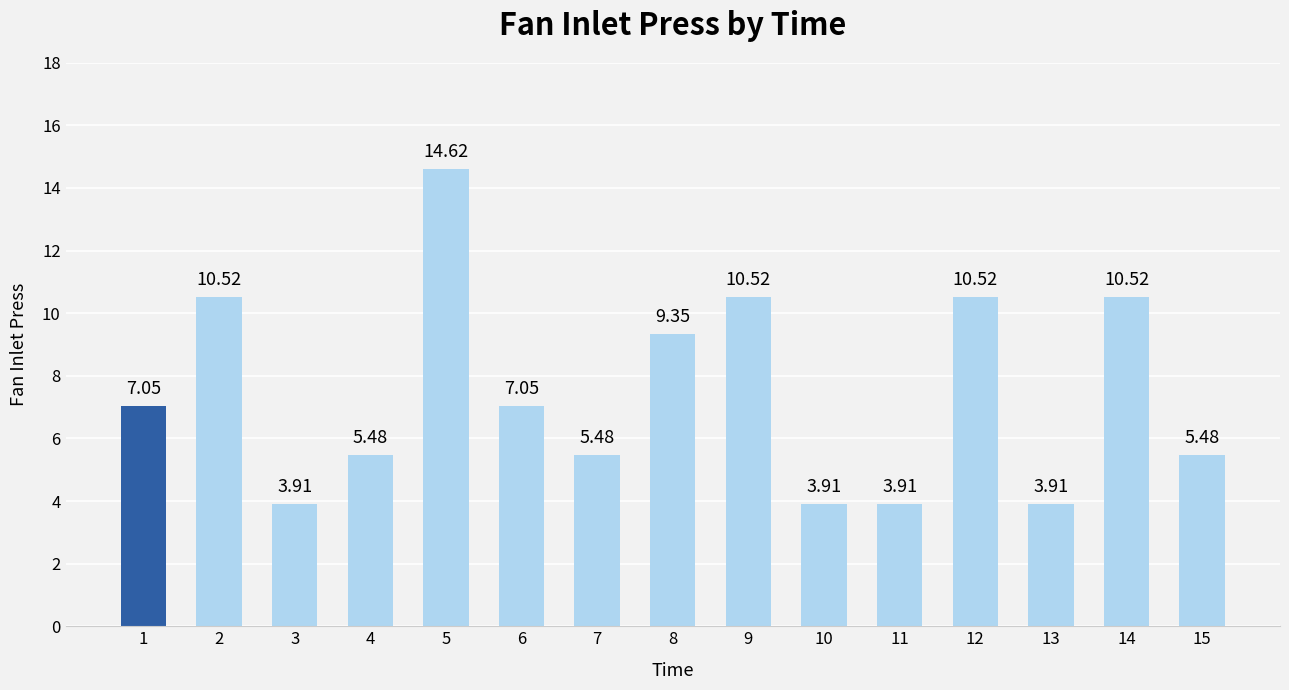

What is the difference between the maximum and minimum values?

10.7